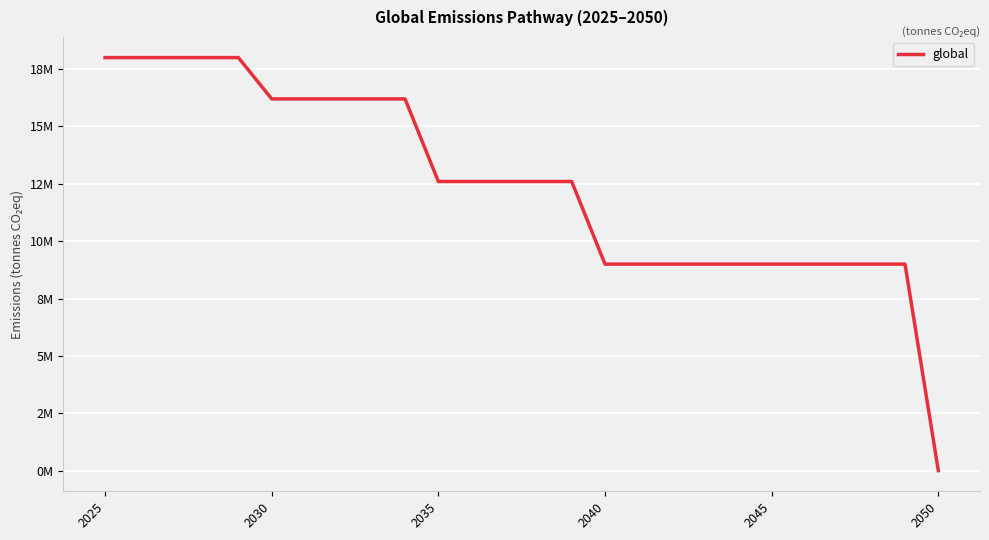

Does the chart display data point markers on the line(s)?

No